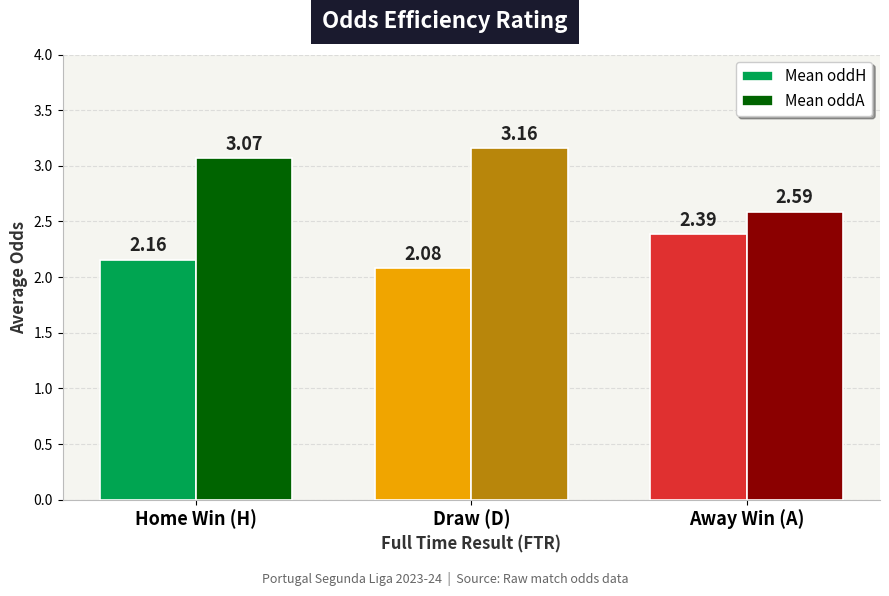

What position from the left is Home Win (H)?

1